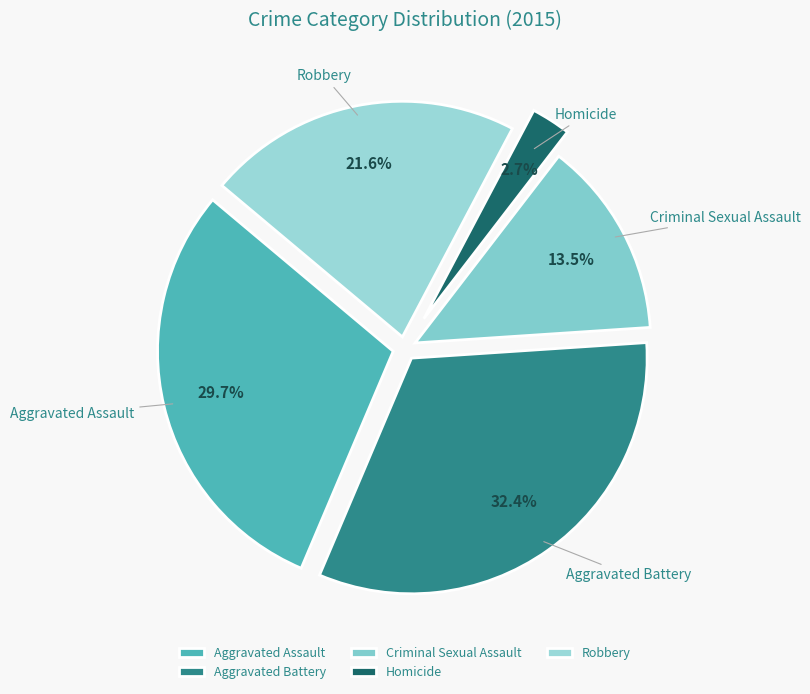

To the nearest percent, what portion does Aggravated Battery represent?

32%